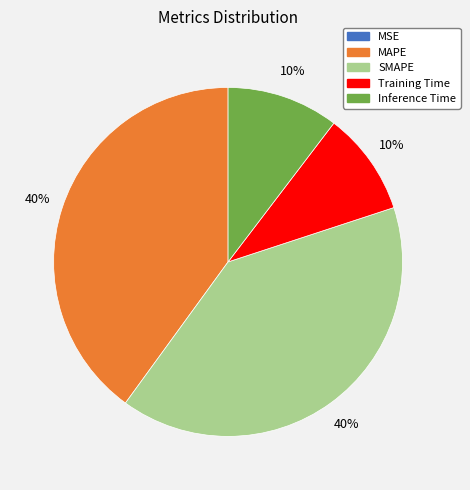

Is Training Time the majority of the pie?

No